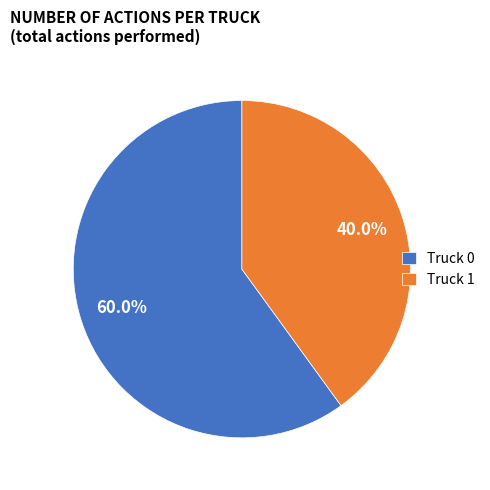

How many segments does this pie chart have?

2